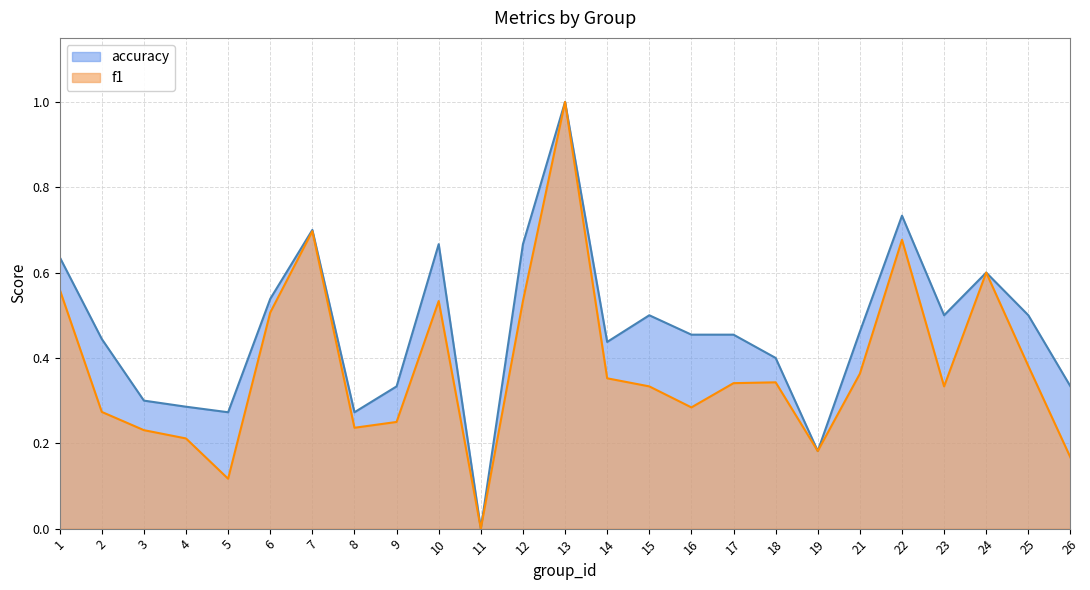

How many categories are shown in the chart?

25